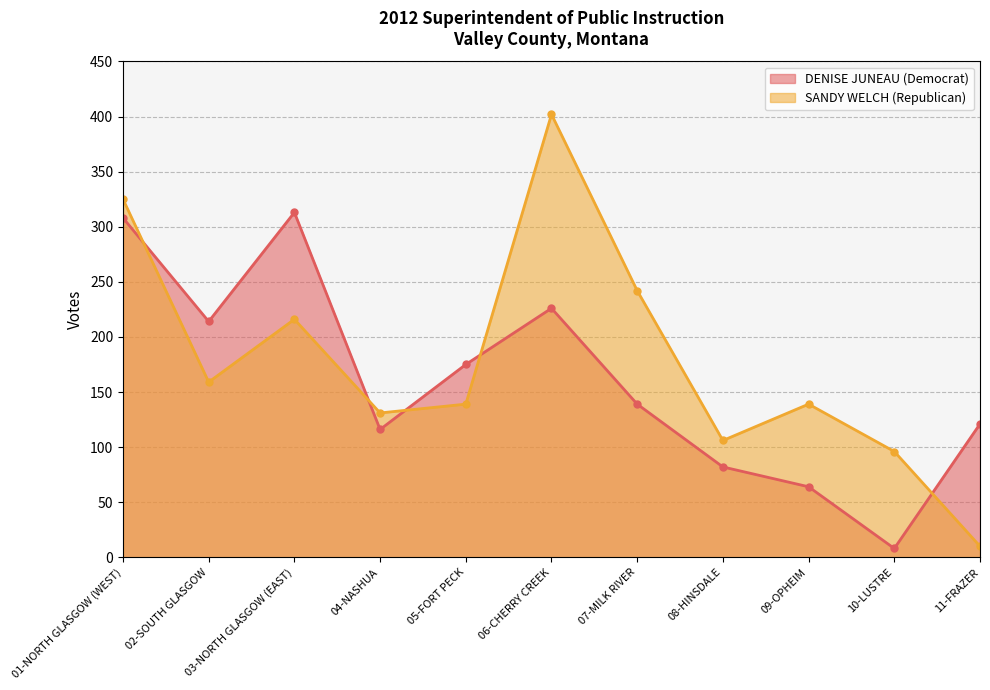

Does the chart display data point markers on the line(s)?

Yes